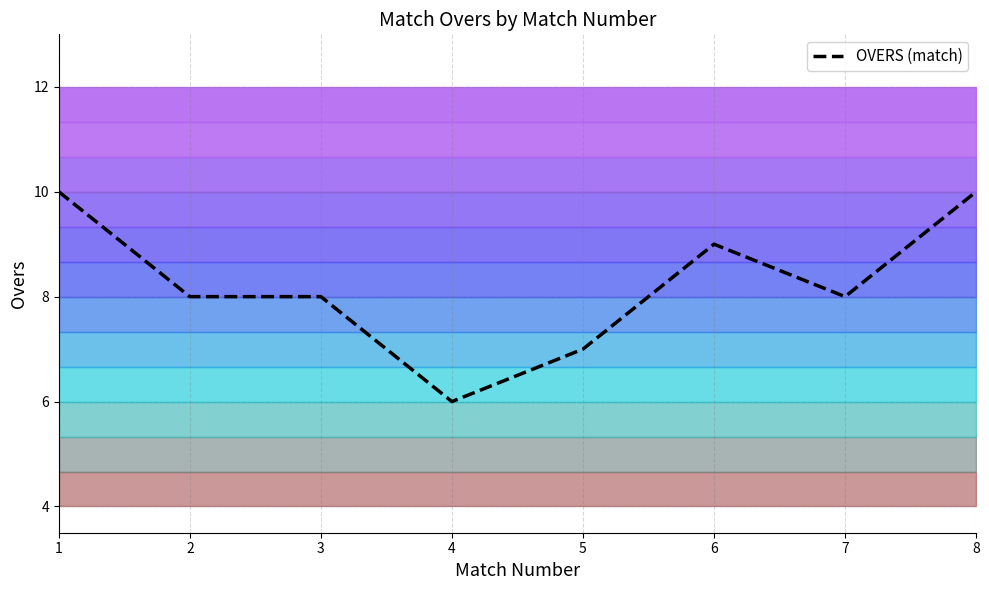

What is the value of the 2nd point from the left?

8